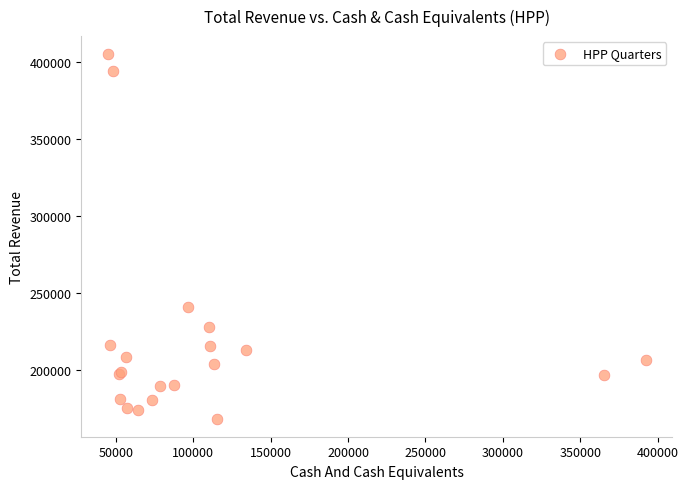

What Y value in the scatter plot is closest to 286550?

240500